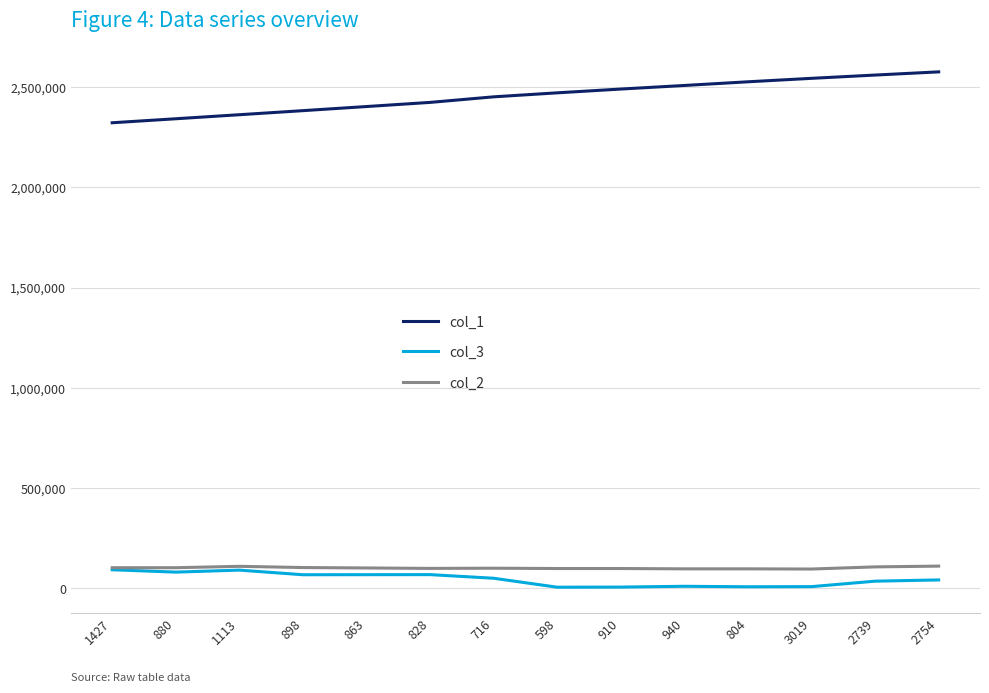

The value of col_1 at 2739 is 2560675. True or false?

True